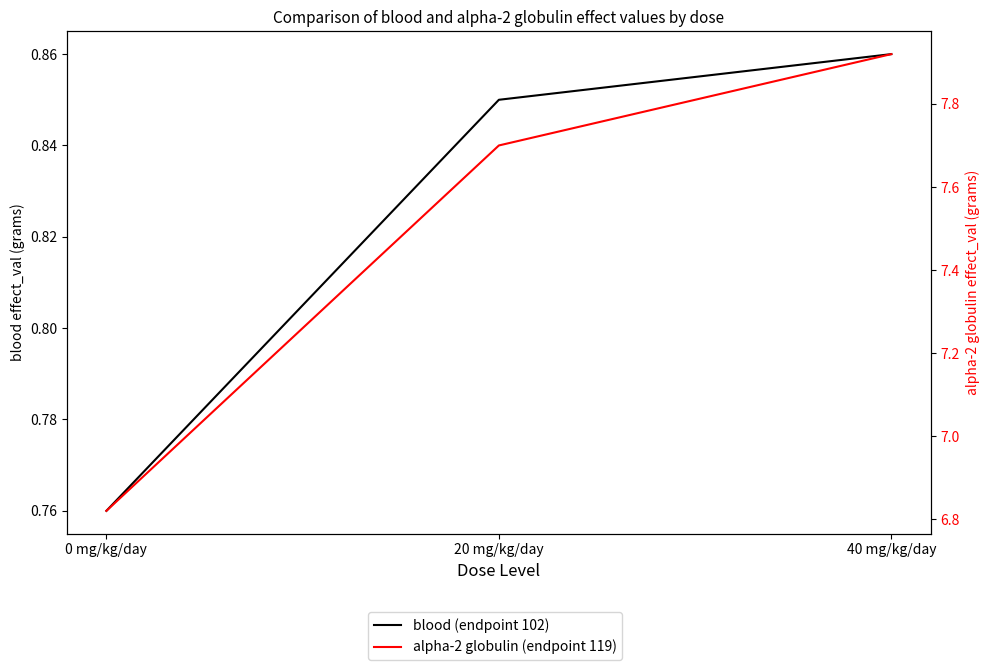

Reading left to right, what are all the values shown in this chart?

blood (endpoint 102): 0 mg/kg/day=0.8	20 mg/kg/day=0.8	40 mg/kg/day=0.9
alpha-2 globulin (endpoint 119): 0 mg/kg/day=6.8	20 mg/kg/day=7.7	40 mg/kg/day=7.9